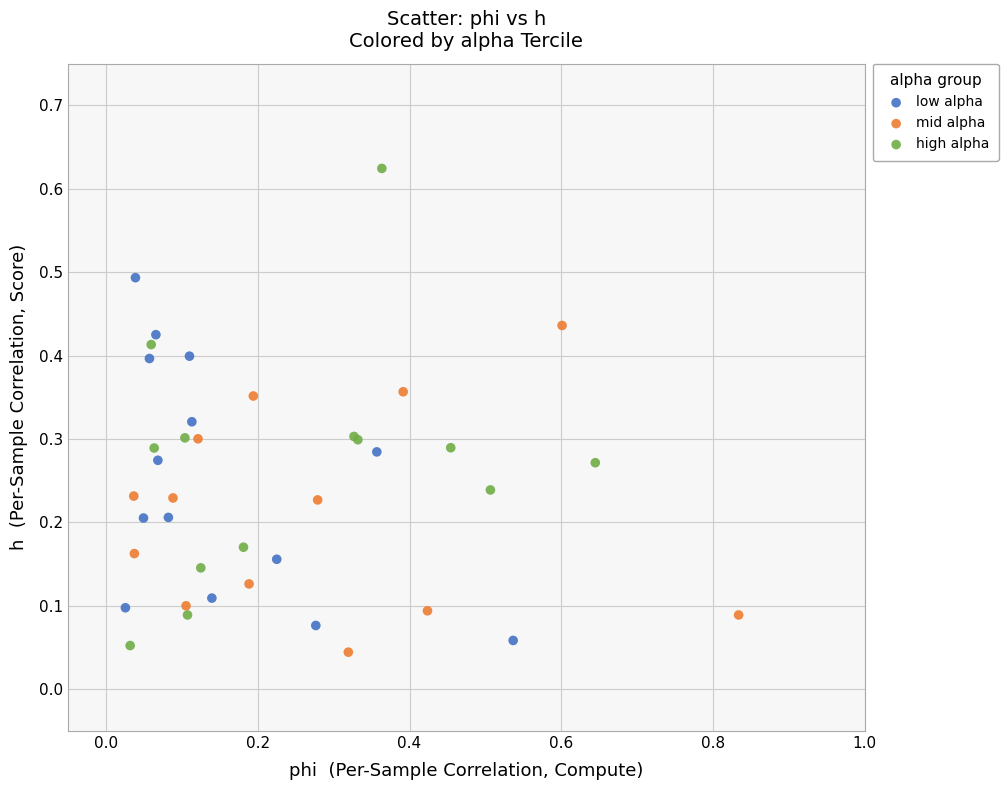

Which series contains the highest Y value?

high alpha